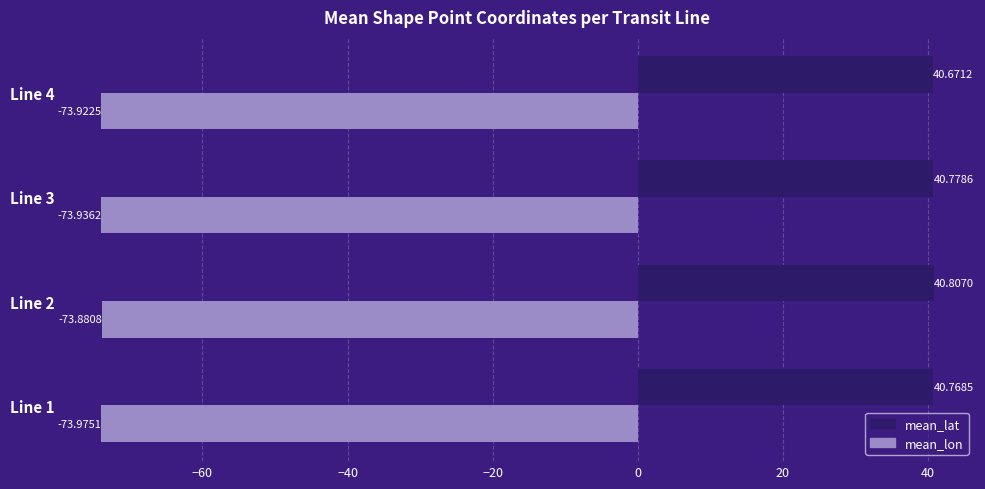

Rank the series by their average value, from lowest to highest.

mean_lon, mean_lat